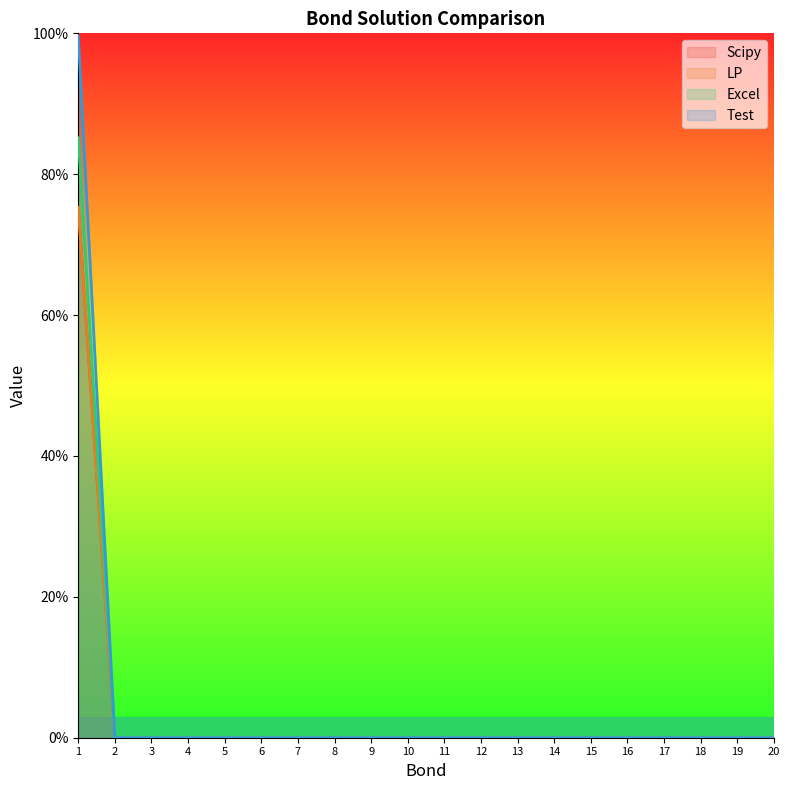

Reading left to right, transcribe all the data shown in this chart.

Scipy: 1=75.3	2=0.0	3=0.0	4=0.0	5=0.0	6=0.0	7=0.0	8=0.0	9=0.0	10=0.0	11=0.0	12=0.0	13=0.0	14=0.0	15=0.0	16=0.0	17=0.0	18=0.0	19=0.0	20=0.0
LP: 1=75.3	2=0.0	3=0.0	4=0.0	5=0.0	6=0.0	7=0.0	8=0.0	9=0.0	10=0.0	11=0.0	12=0.0	13=0.0	14=0.0	15=0.0	16=0.0	17=0.0	18=0.0	19=0.0	20=0.0
Excel: 1=99.6	2=0.0	3=0.0	4=0.0	5=0.0	6=0.0	7=0.0	8=0.0	9=0.0	10=0.0	11=0.0	12=0.0	13=0.0	14=0.0	15=0.0	16=0.0	17=0.0	18=0.0	19=0.0	20=0.0
Test: 1=85.2	2=0.0	3=0.0	4=0.0	5=0.0	6=0.0	7=0.0	8=0.0	9=0.0	10=0.0	11=0.0	12=0.0	13=0.0	14=0.0	15=0.0	16=0.0	17=0.0	18=0.0	19=0.0	20=0.0